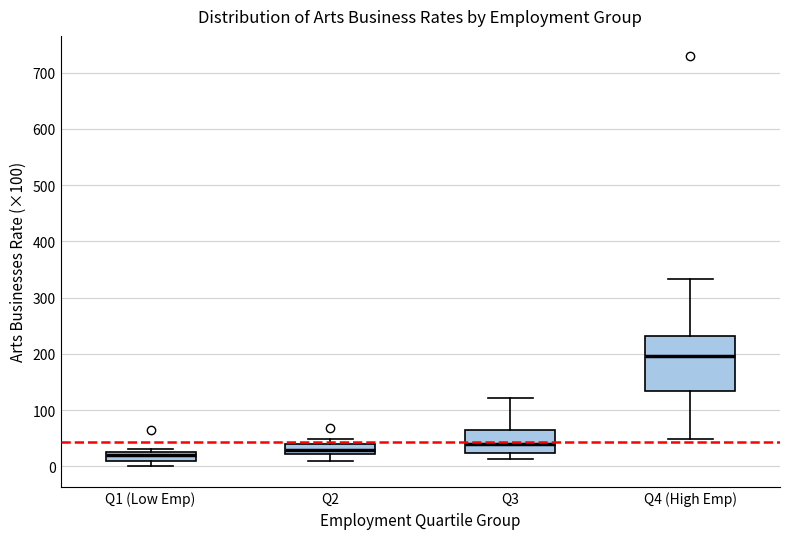

Reading left to right, read every box against the y-axis: the position of its median line, the range the box covers, and the ends of its whiskers. The values are not printed on the chart, so give them approximately, as read against the axis.

Q1 (Low Emp): median 20 (just below the box's upper edge), box 10 to 20, whiskers 0 to 30
Q2: median 30, box 20 to 40, whiskers 10 to 50
Q3: median 40, box 20 to 70, whiskers 10 to 120
Q4 (High Emp): median 200, box 130 to 230, whiskers 50 to 330